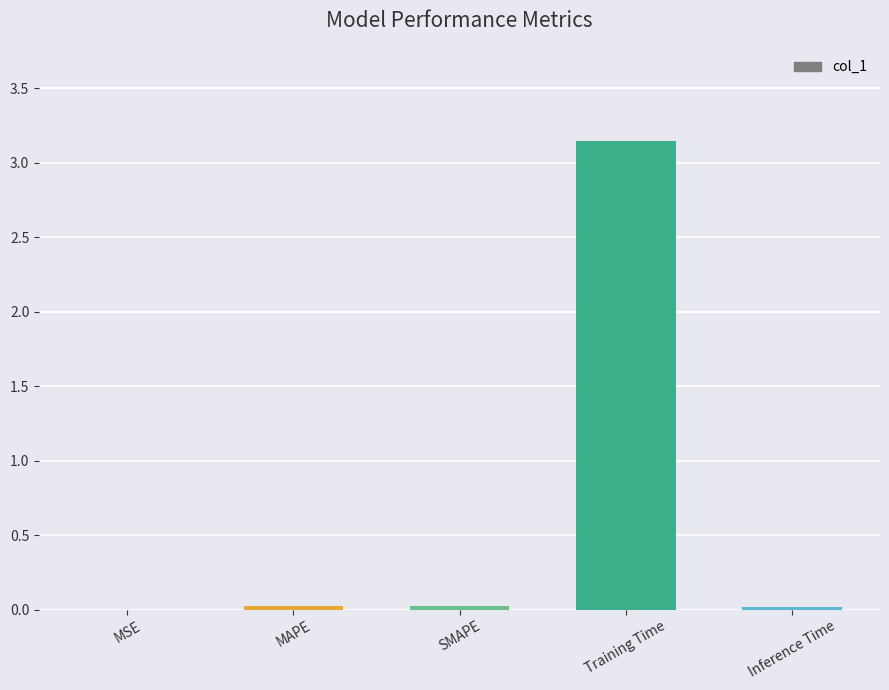

Between Training Time and SMAPE, which is larger?

Training Time